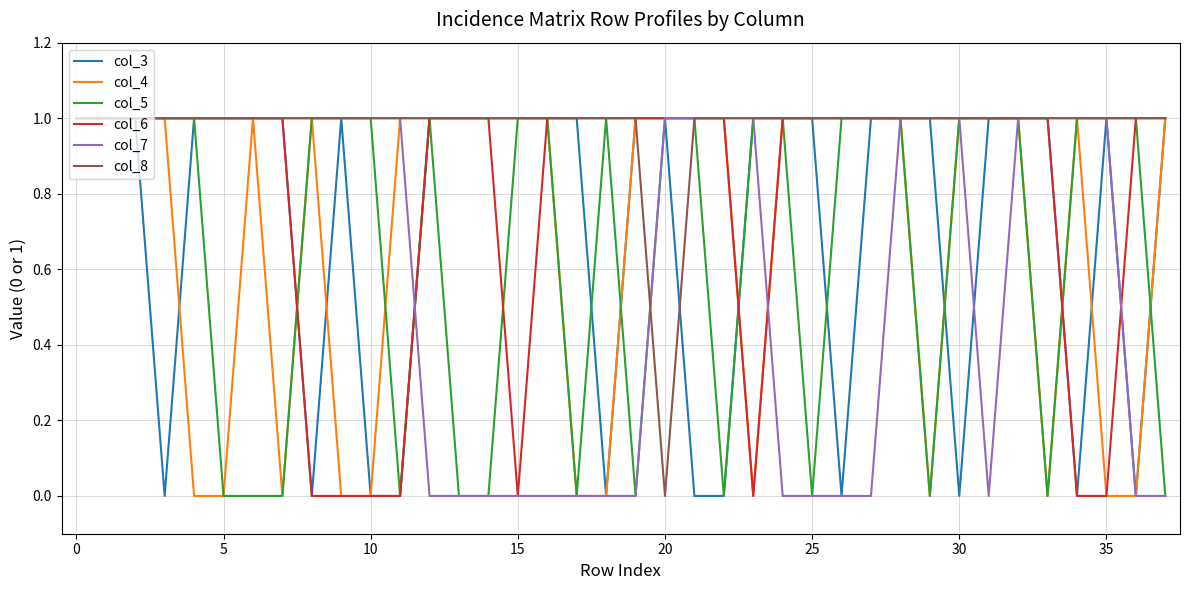

Which series has the largest total across all categories?

col_8